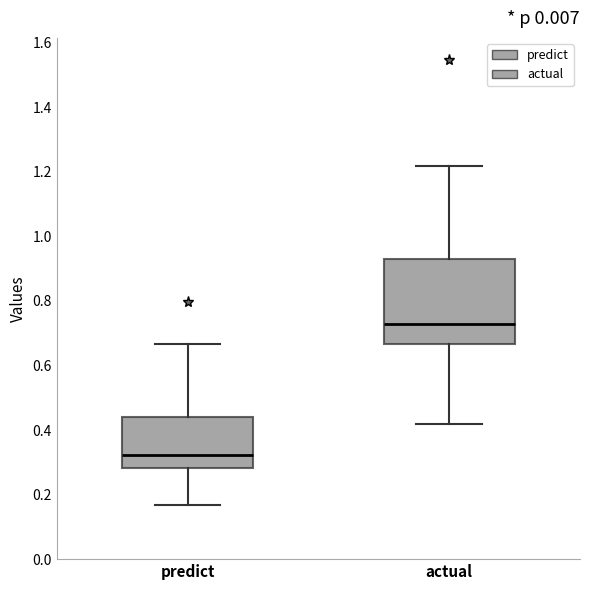

Where does the median line of the box for predict sit on the y-axis? The values are not printed on the chart, so give them approximately, as read against the axis.

0.32